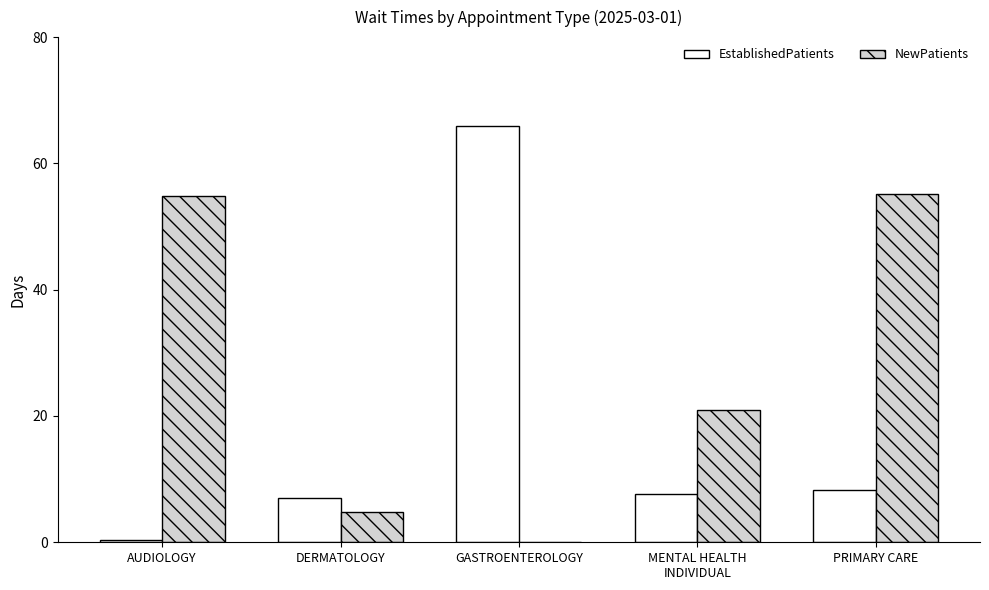

At which category does the chart reach its peak across all series?

GASTROENTEROLOGY